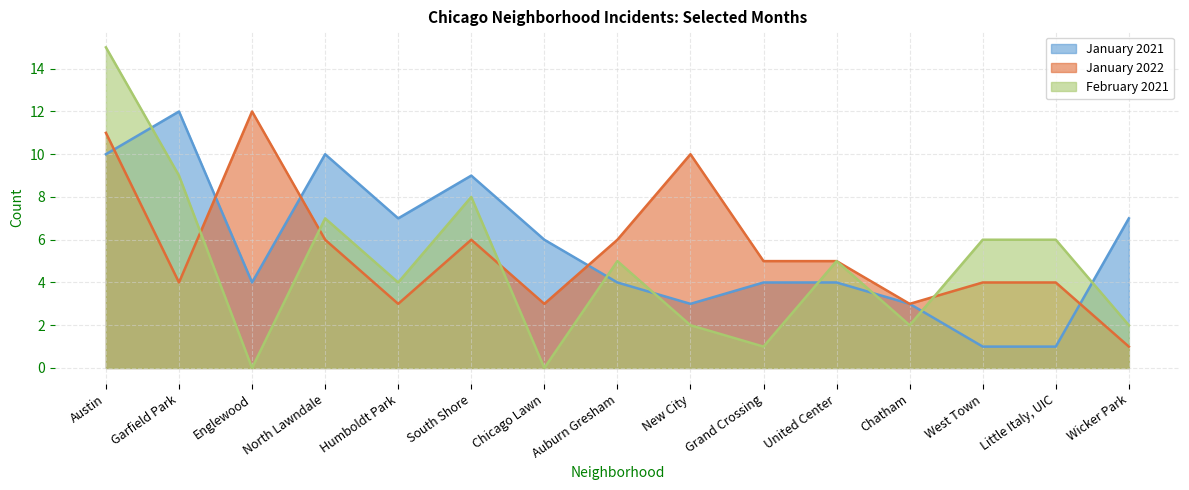

How many data points in January 2022 are above 5?

6